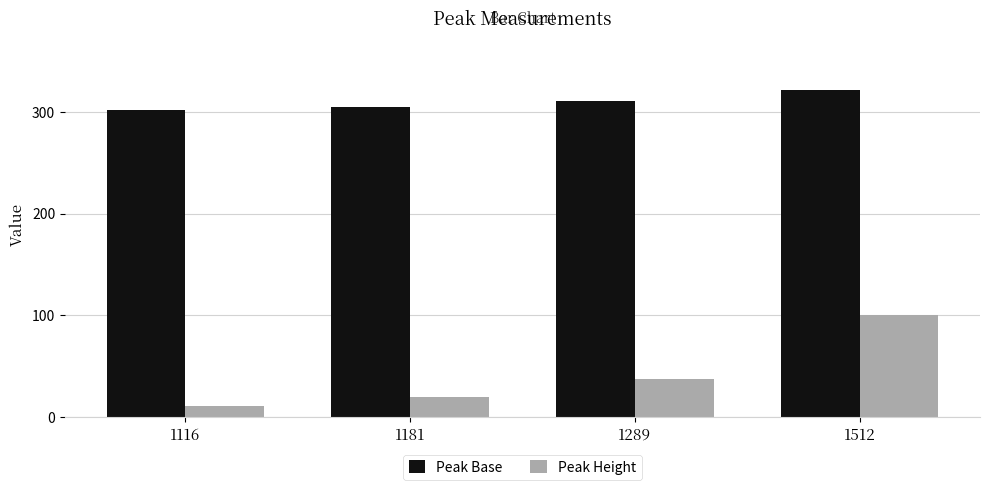

What is the difference between the second highest and second lowest values in the Peak Height series?

17.7